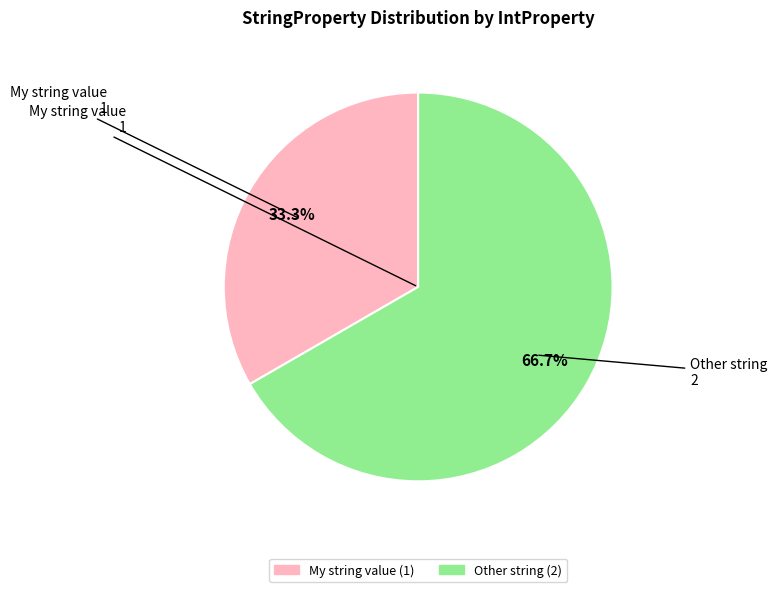

How many slices are in this pie chart?

2